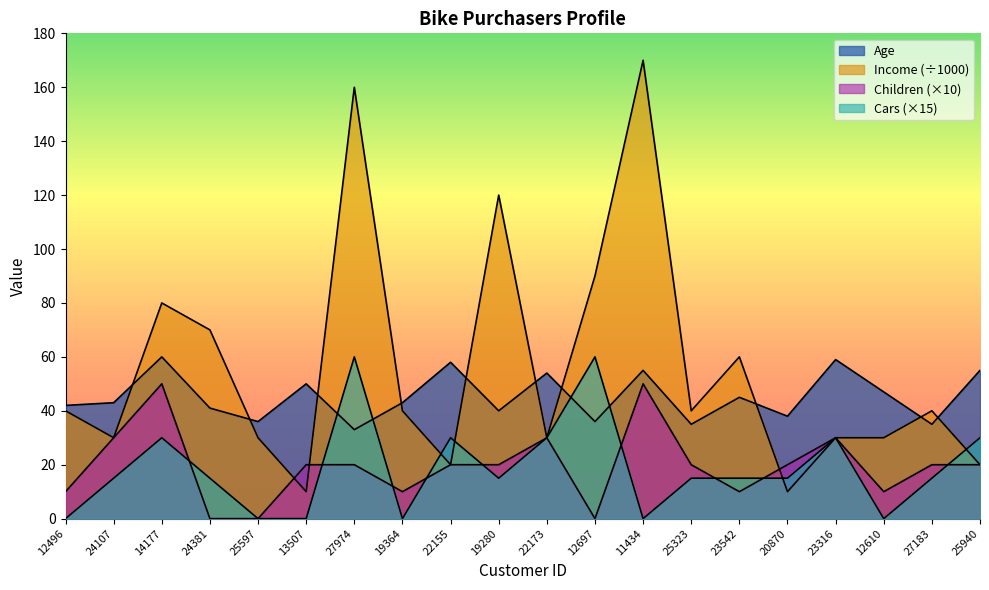

What is the spread (max minus min) of values at 22155?

38